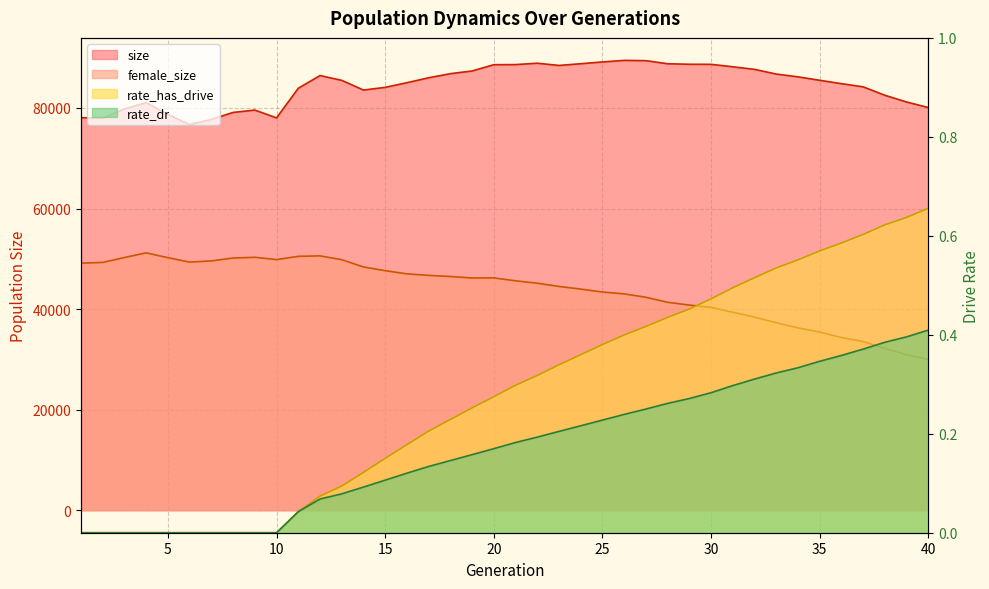

Which category has the highest value in the rate_has_drive series?

40